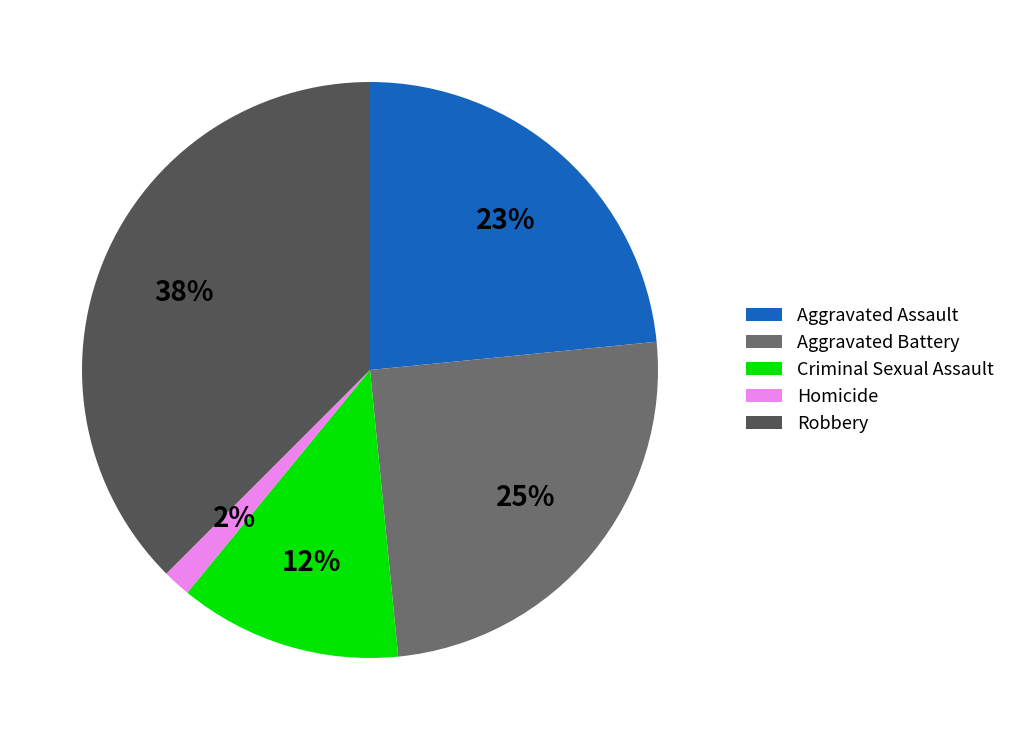

Do Aggravated Battery and Robbery together represent more than half of the pie?

Yes